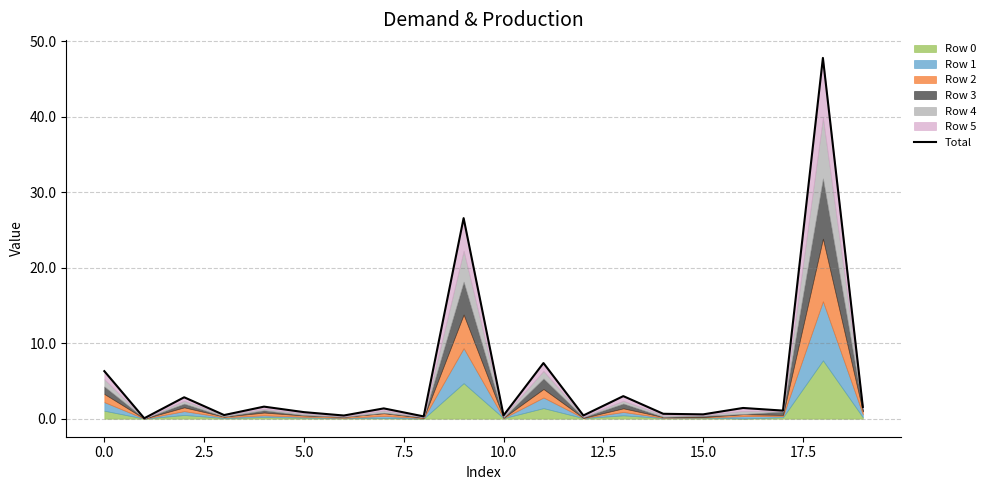

Between 11 and 16, which is larger?

11